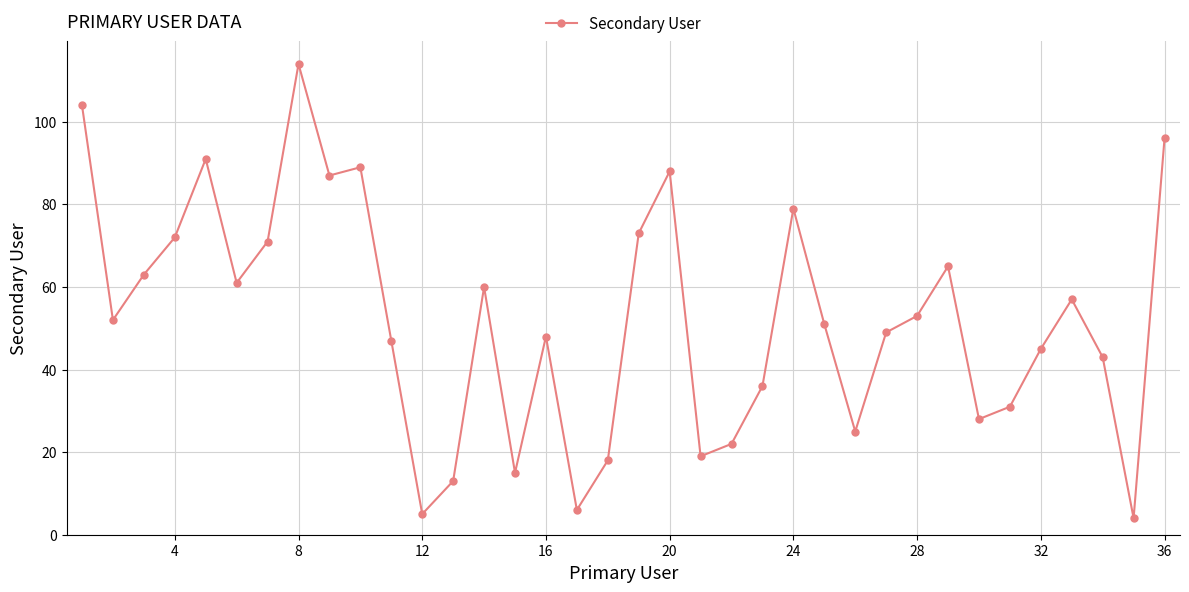

What is the greatest value displayed?

114